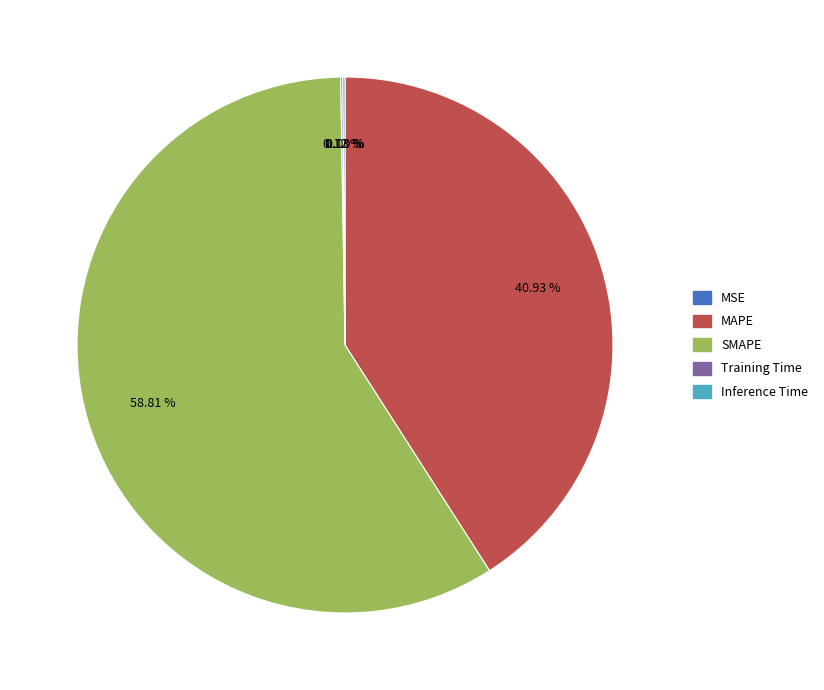

Which slice represents more than half of the pie?

SMAPE